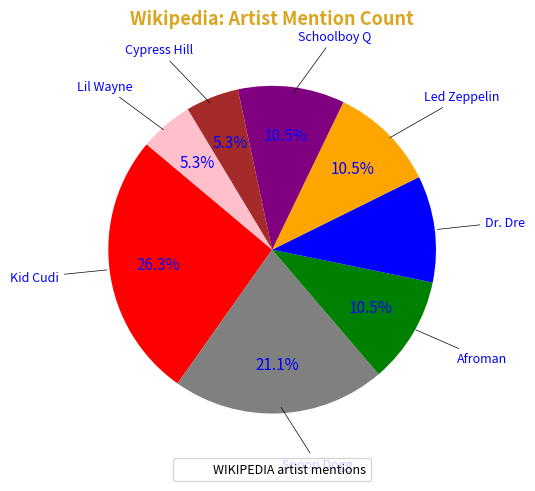

Is there a majority slice in this chart?

No